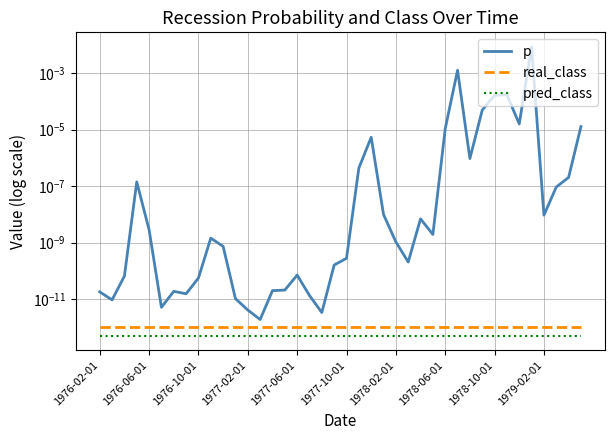

What are all the series names shown in the legend?

p, real_class, pred_class